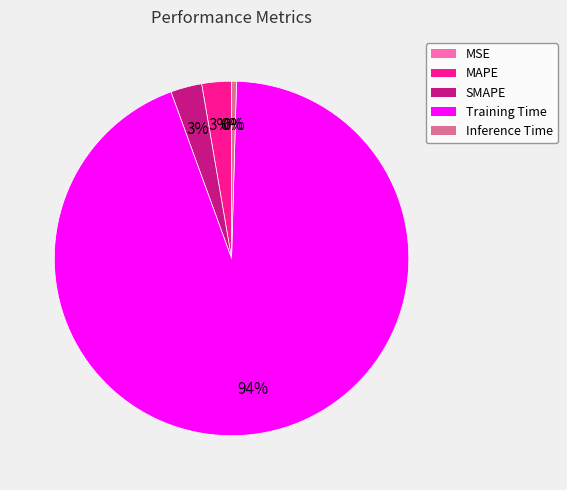

Do MAPE and Training Time together represent more than half of the pie?

Yes